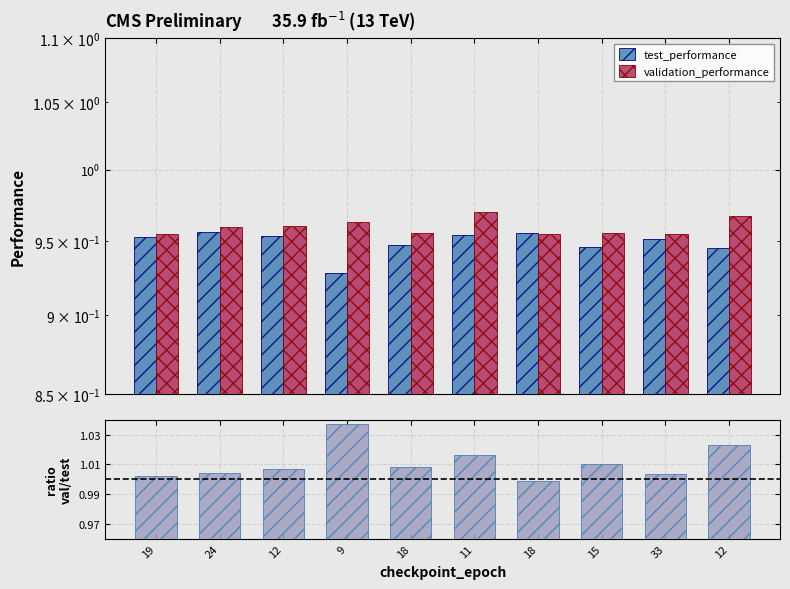

The value of validation_performance at 12 is 1.7. True or false?

False